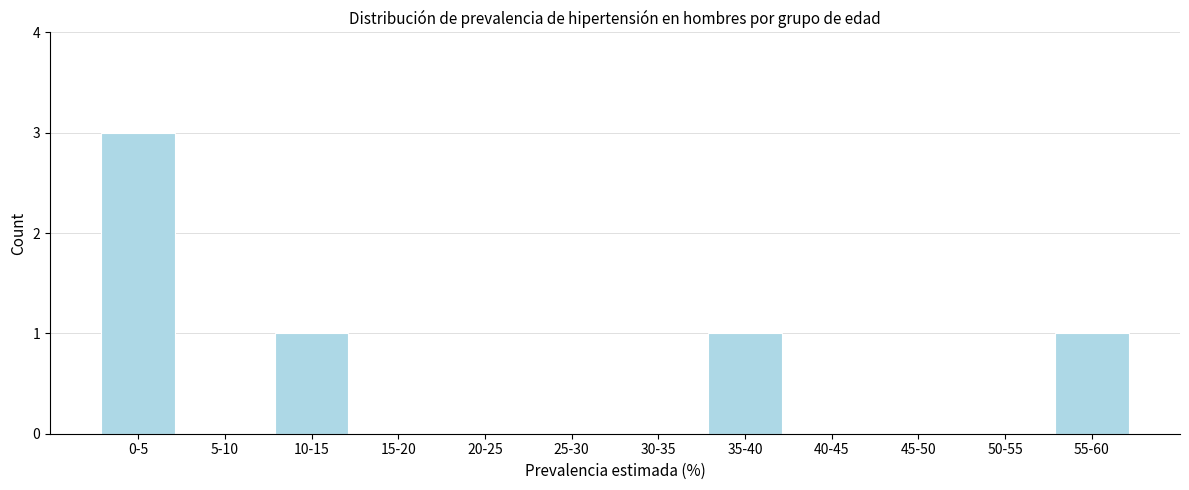

Reading right to left, list all the values displayed in this chart.

55-60=1	50-55=0	45-50=0	40-45=0	35-40=1	30-35=0	25-30=0	20-25=0	15-20=0	10-15=1	5-10=0	0-5=3